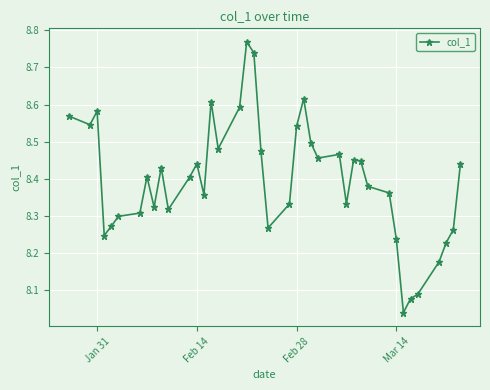

True or false: there are more than 1 points higher than both neighbors.

True